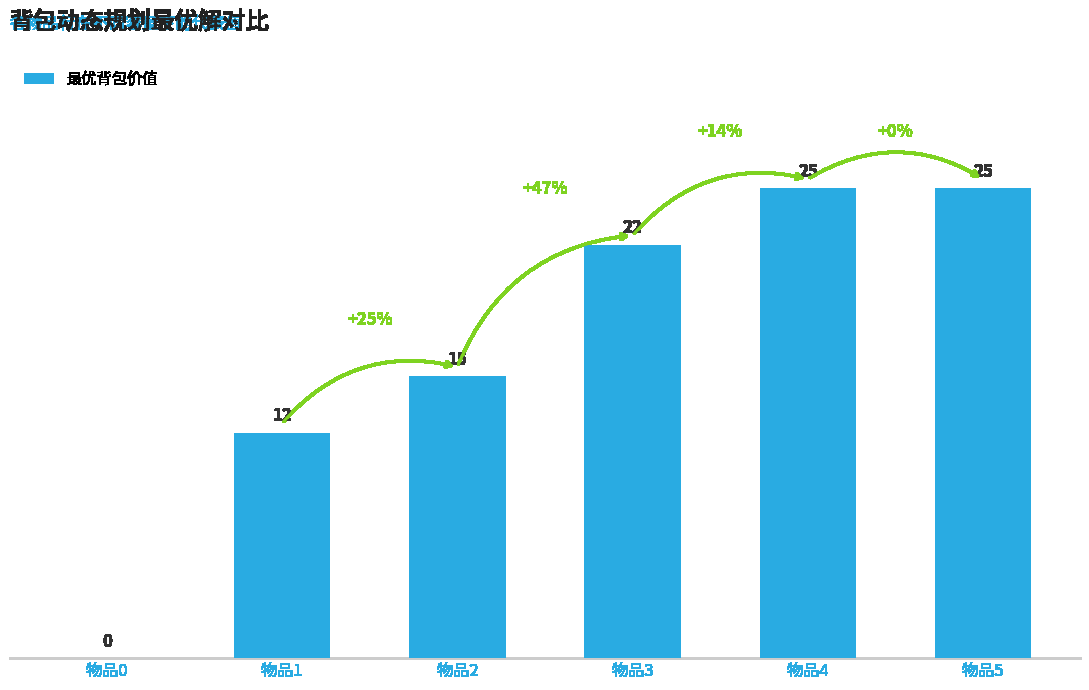

Read the value at 物品4, to the nearest 5.

25